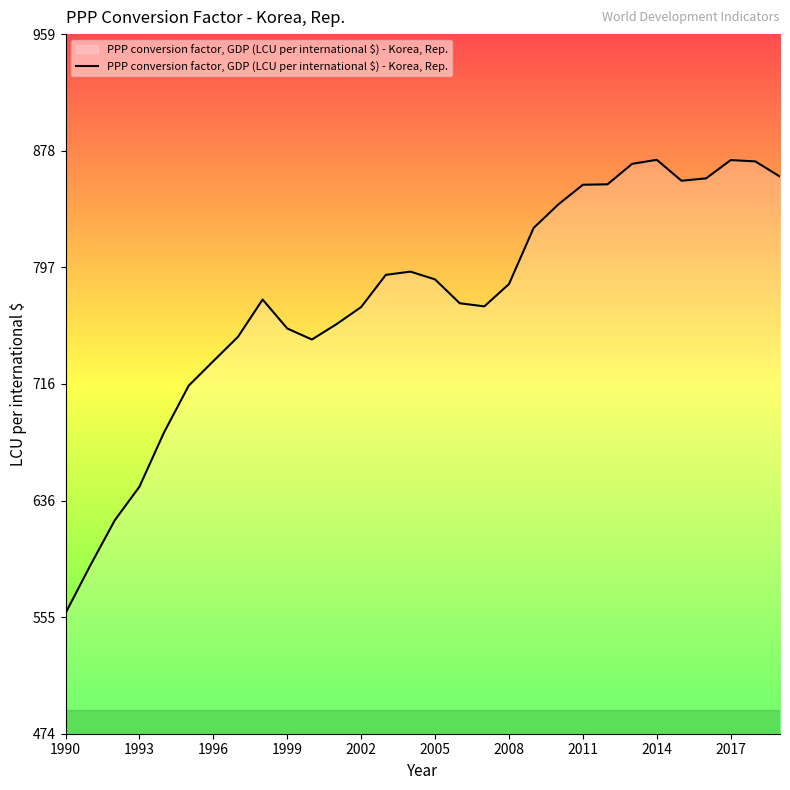

What is the difference between the maximum and minimum values?

314.4